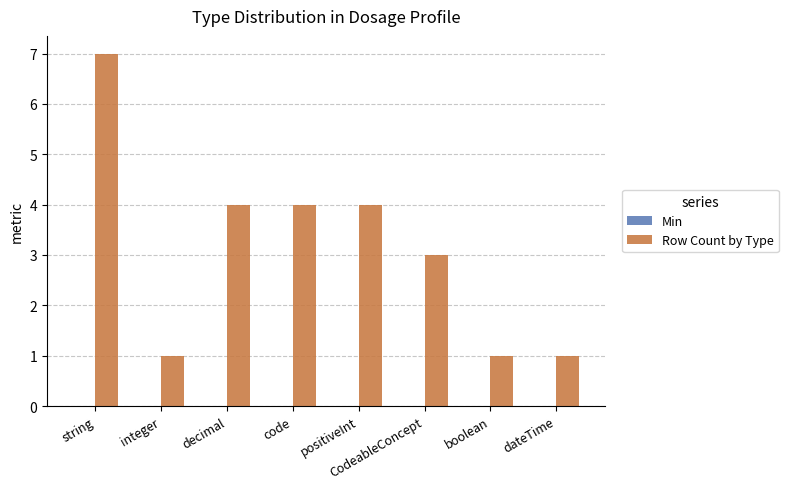

What is the value of the 6th bar from the left?

3